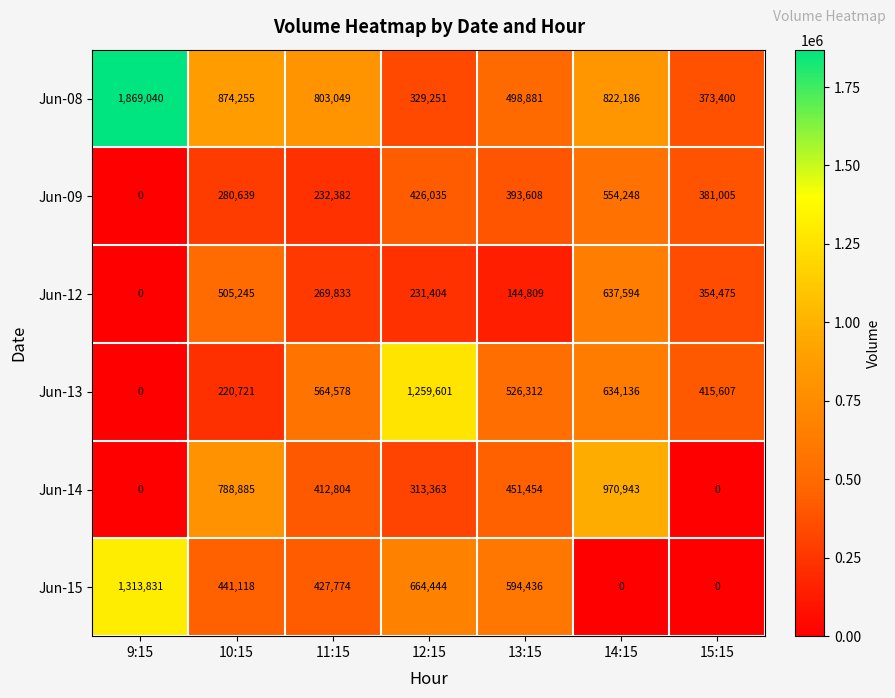

At which category is the sum across all series the highest?

14:15